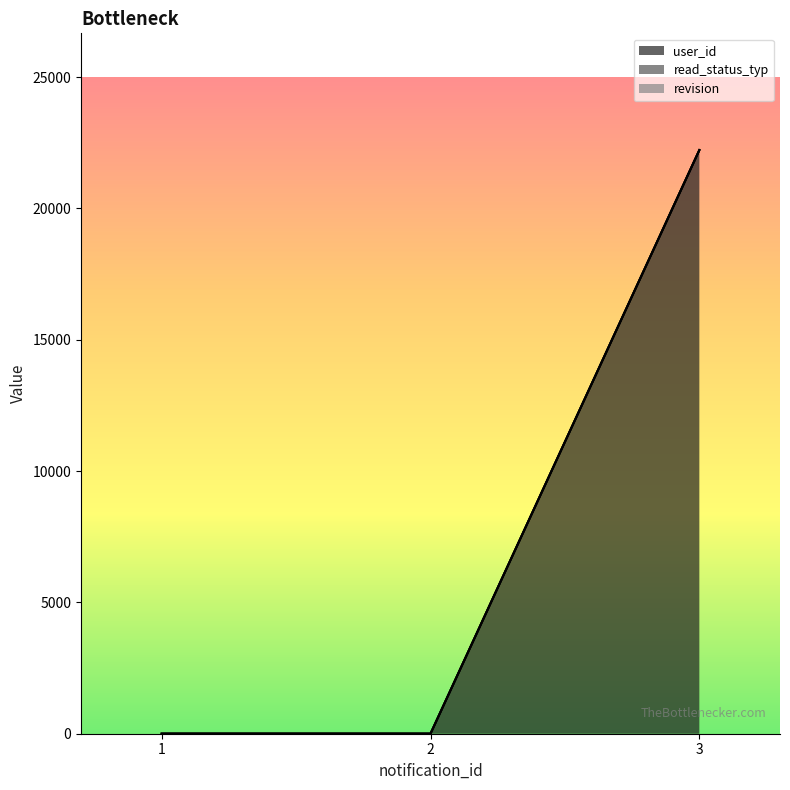

The value of user_id at 1 is 0. True or false?

False